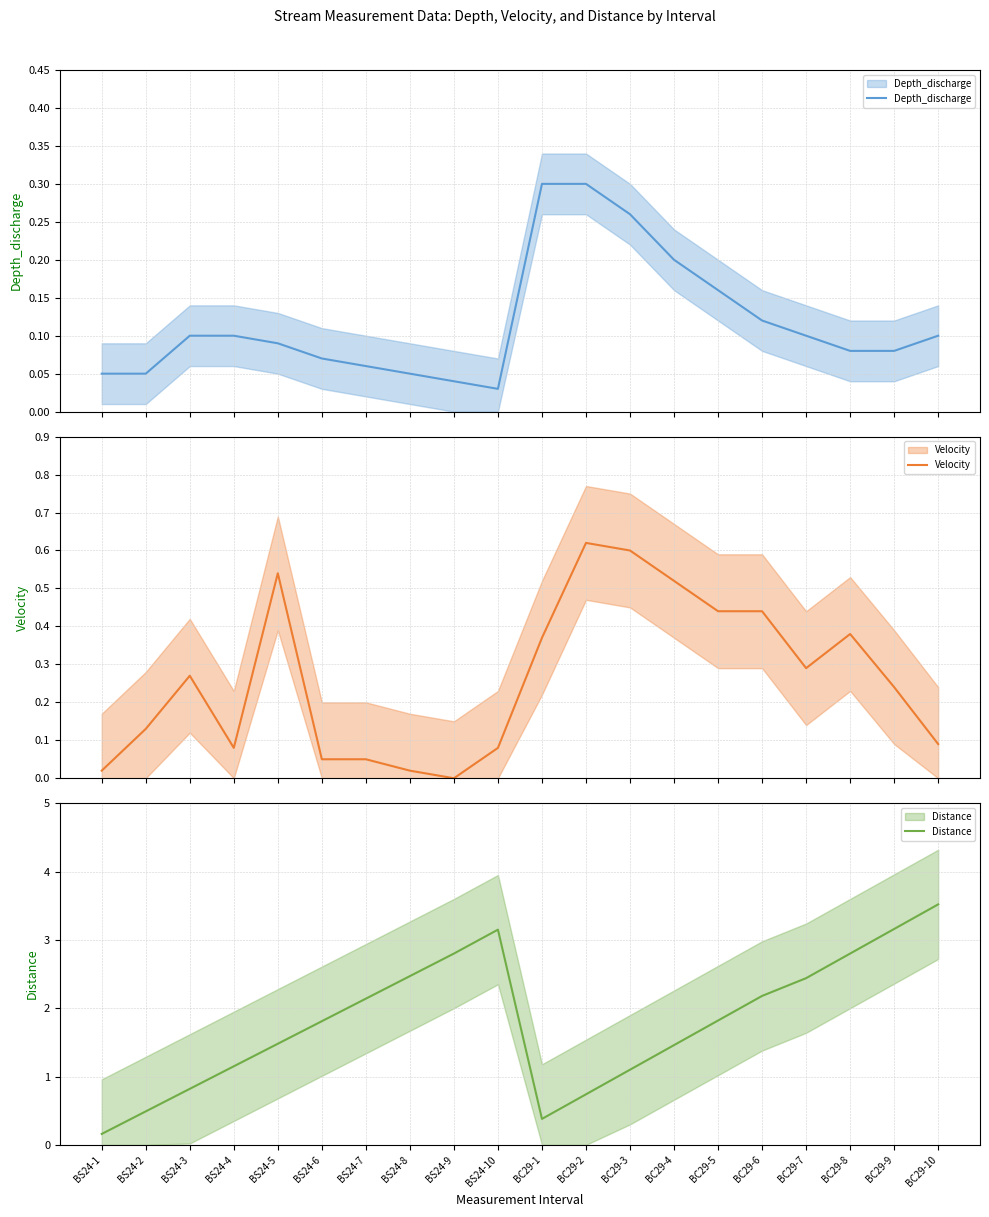

True or false: Velocity and Distance intersect in this chart.

False